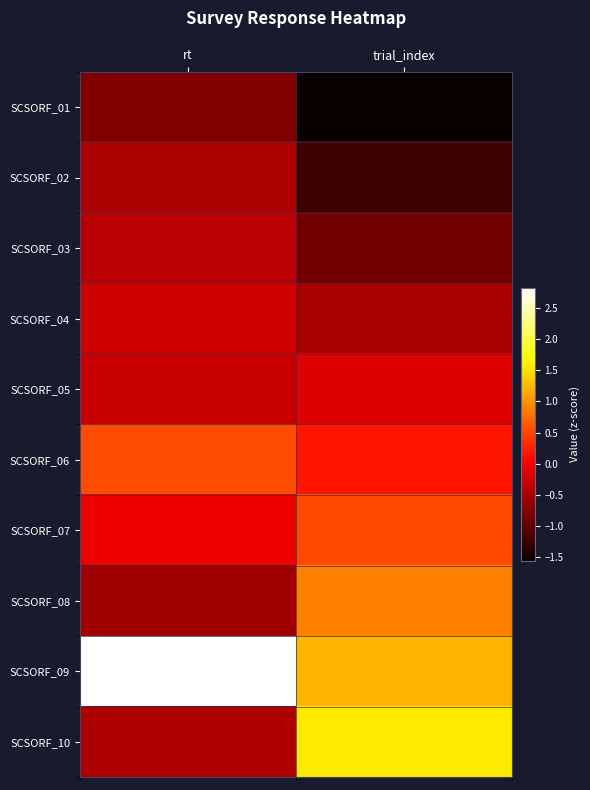

Reading left to right, extract all data points from this chart.

SCSORF_01: rt=-0.8	trial_index=-1.6
SCSORF_02: rt=-0.5	trial_index=-1.2
SCSORF_03: rt=-0.4	trial_index=-0.9
SCSORF_04: rt=-0.3	trial_index=-0.5
SCSORF_05: rt=-0.3	trial_index=-0.2
SCSORF_06: rt=0.5	trial_index=0.2
SCSORF_07: rt=-0.1	trial_index=0.5
SCSORF_08: rt=-0.6	trial_index=0.9
SCSORF_09: rt=2.8	trial_index=1.2
SCSORF_10: rt=-0.5	trial_index=1.6